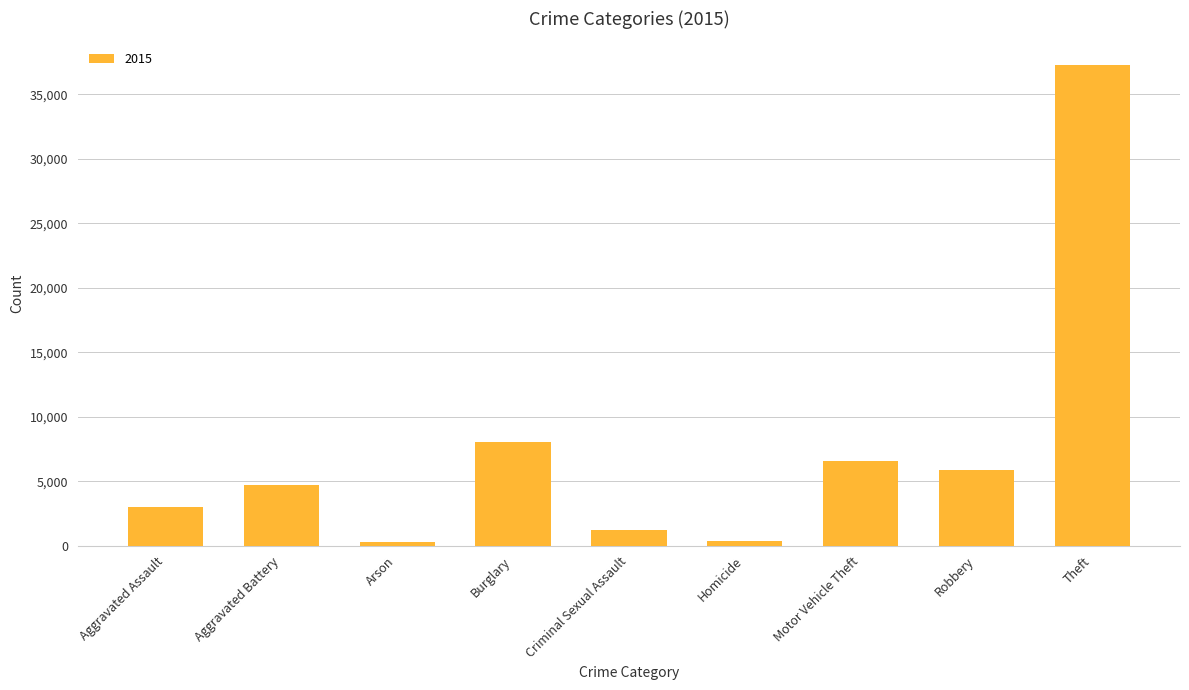

At which label is the value closest to 18765?

Burglary